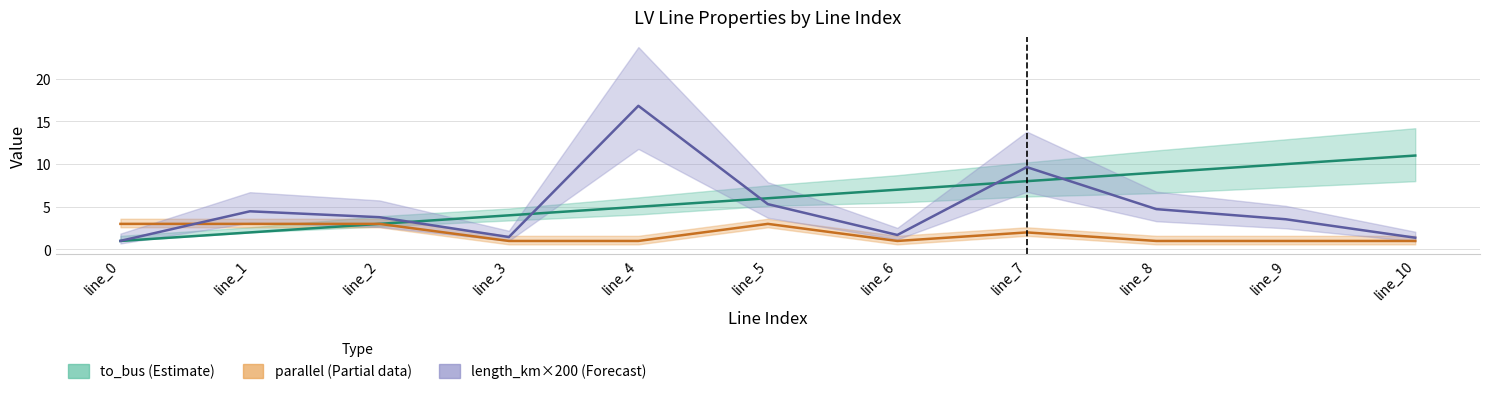

What is the approximate value of parallel (Partial data) at line_9?

1.0